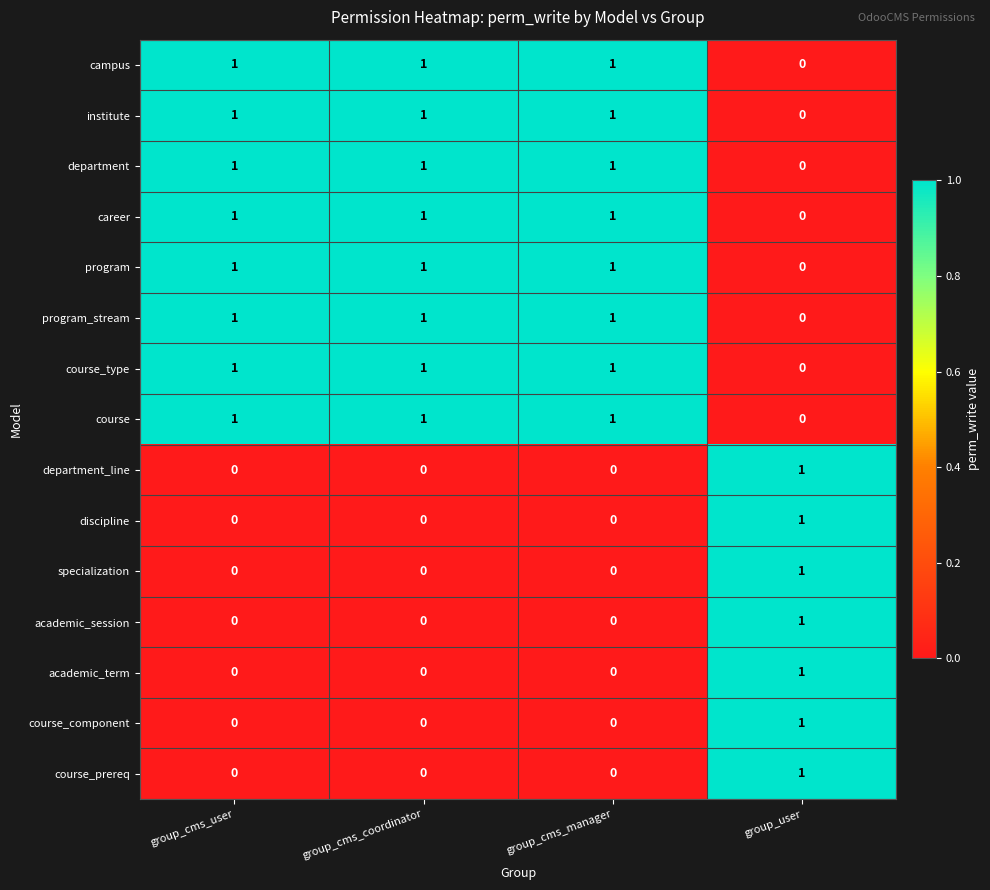

Which category has the highest value in the discipline series?

group_user